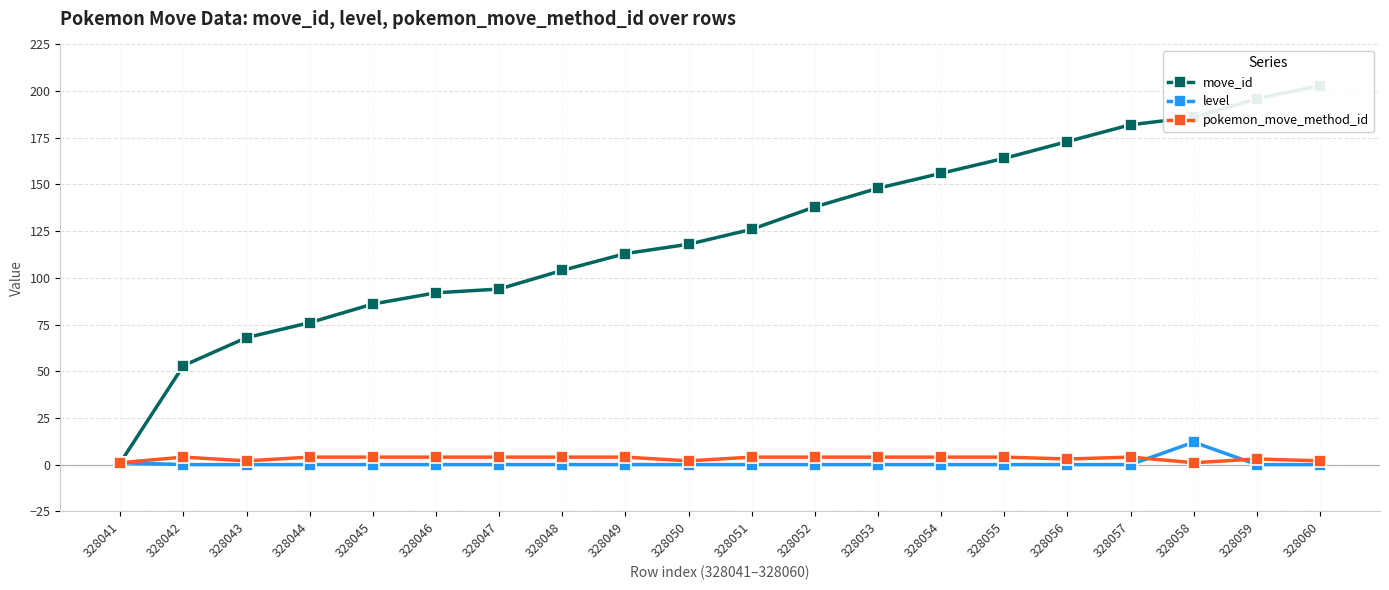

How many data points in move_id are above 126?

9